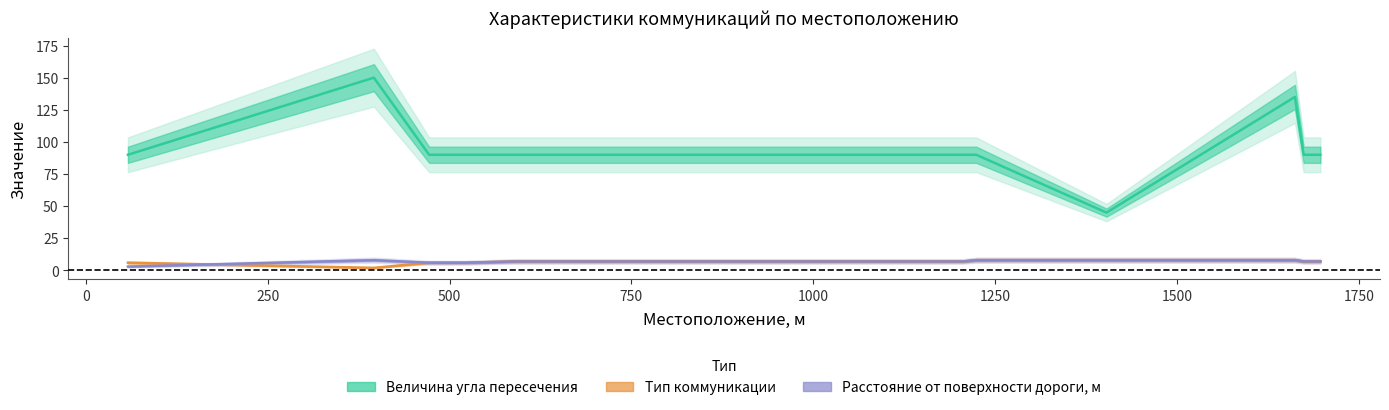

Which series has the largest total across all categories?

Величина угла пересечения